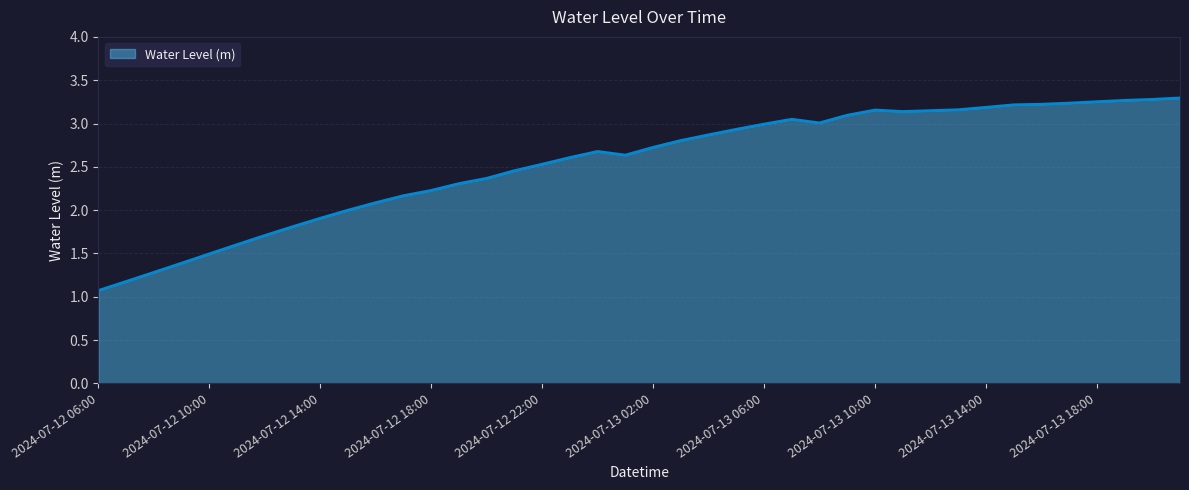

Does the chart have visible grid lines?

Yes